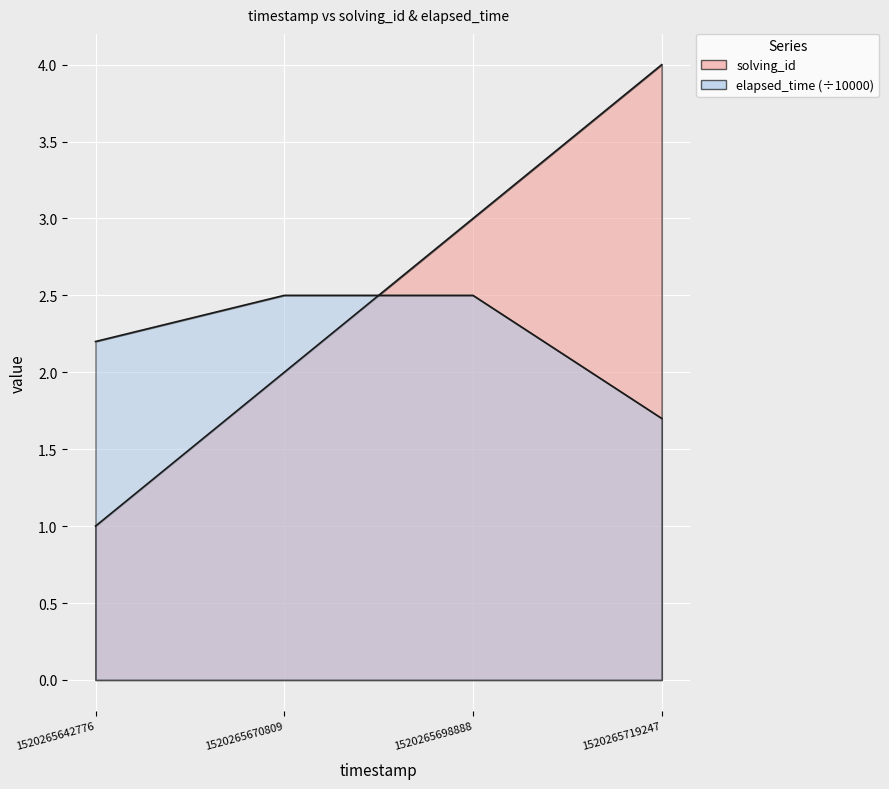

Count the elapsed_time values in the range 2 to 3.

3